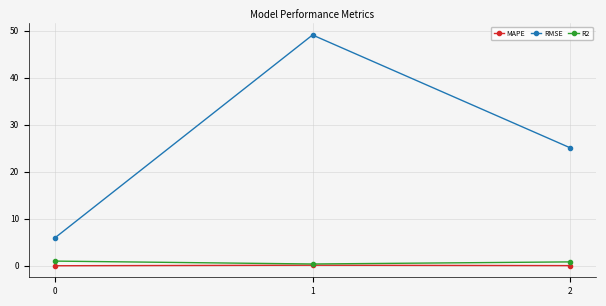

What is the difference between the maximum and second lowest values in the MAPE series?

0.1